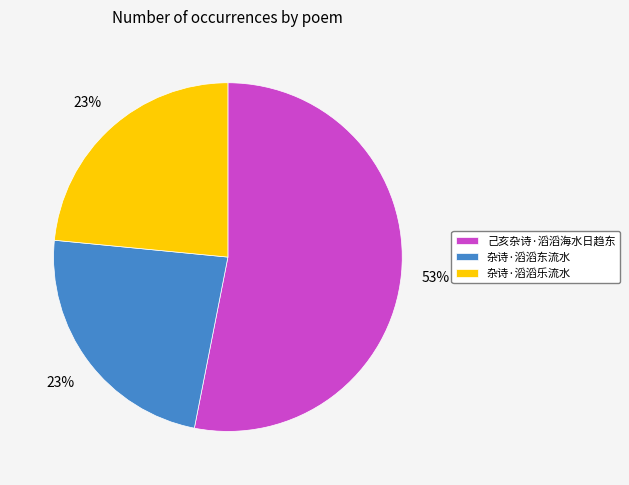

What is the largest slice in the pie chart?

己亥杂诗·滔滔海水日趋东